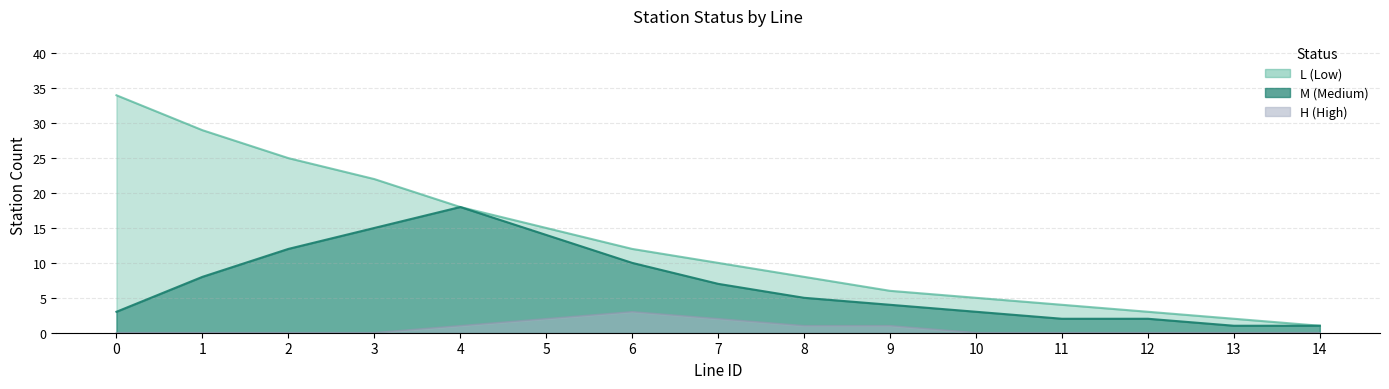

What is the sum of all H_count values?

10